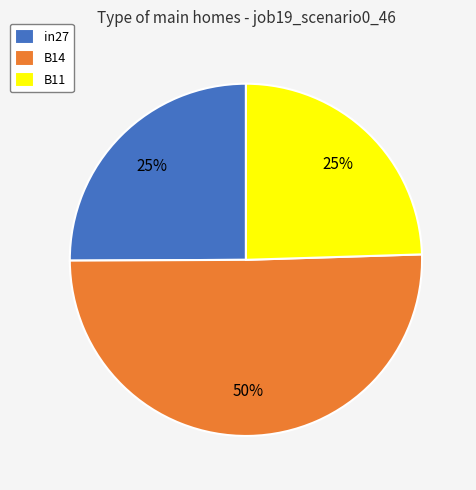

Count the number of slices in the pie.

3